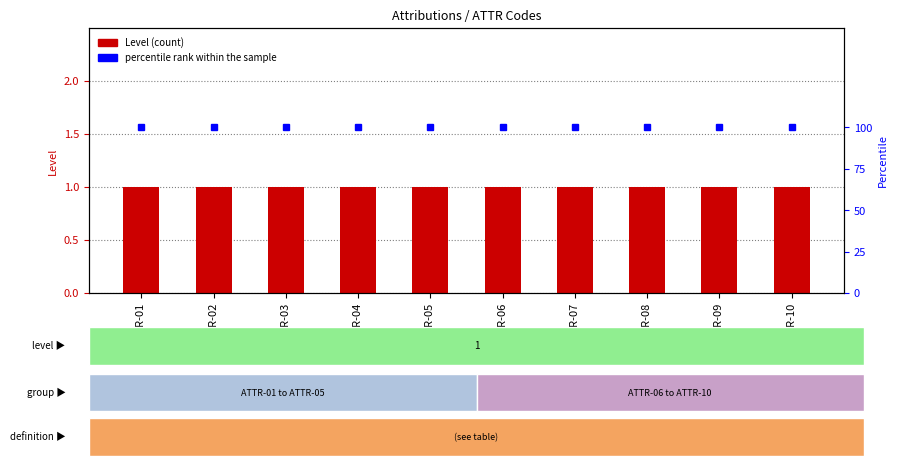

Reading left to right, extract all data points from this chart.

Level: 1	1	1	1	1	1	1	1	1	1
percentile rank within the sample: 100	100	100	100	100	100	100	100	100	100